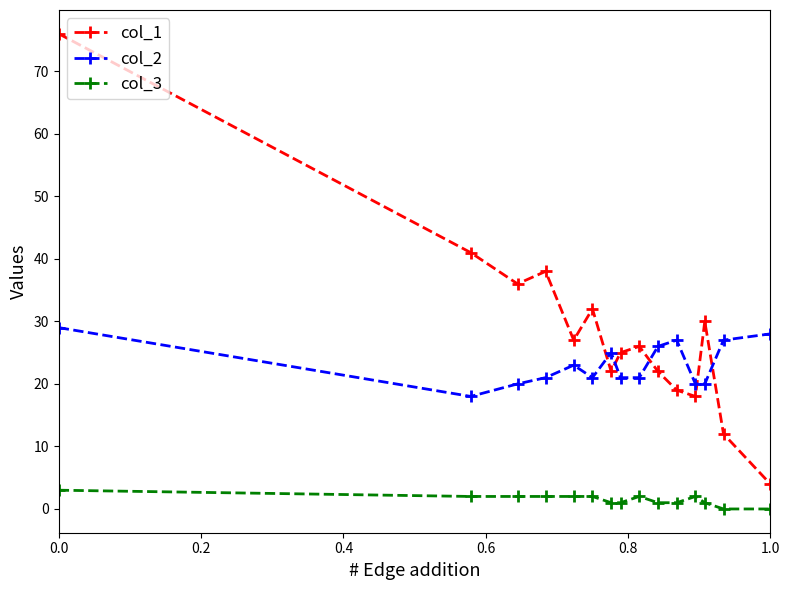

How many distinct data groups are displayed?

3